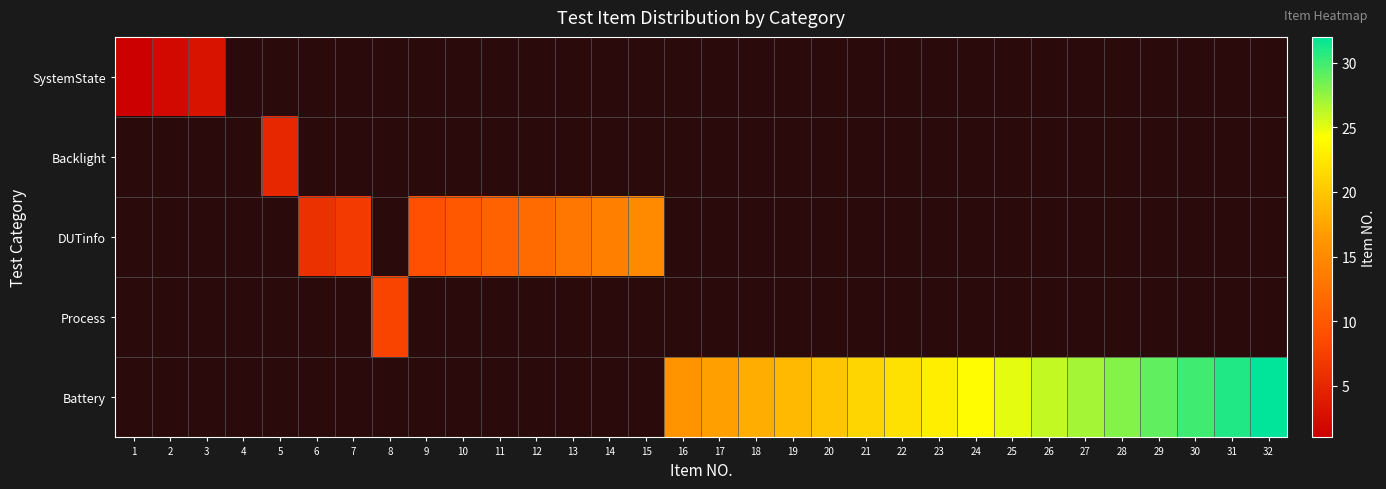

At which label does SystemState reach its peak?

3